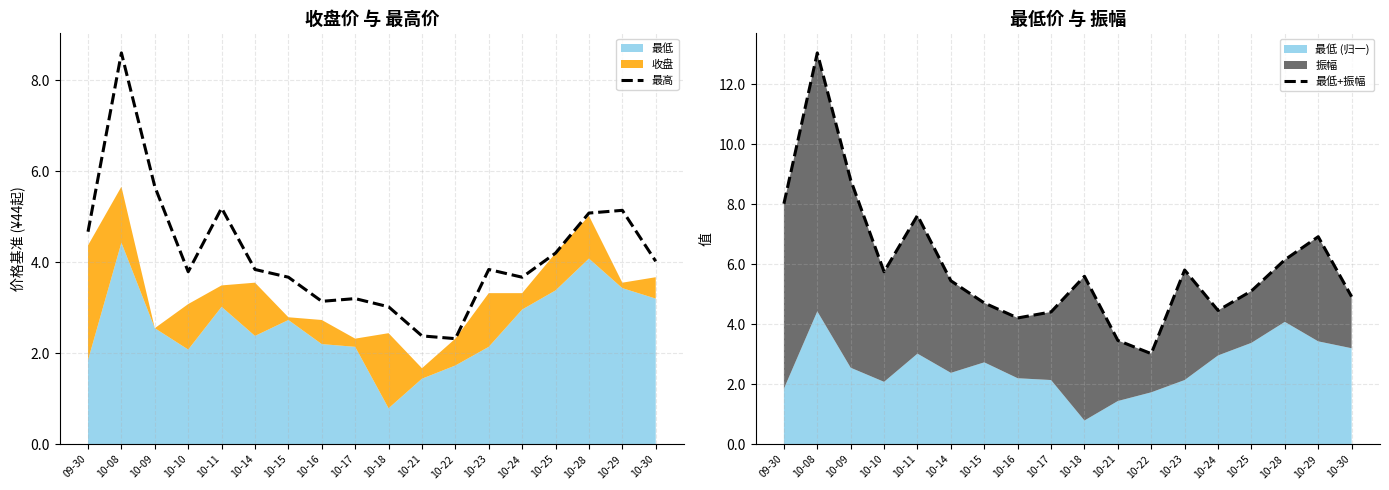

List the labels in order of 最低+振幅 value, largest first.

10-08, 10-09, 09-30, 10-11, 10-29, 10-28, 10-23, 10-10, 10-18, 10-14, 10-25, 10-30, 10-15, 10-24, 10-17, 10-16, 10-21, 10-22